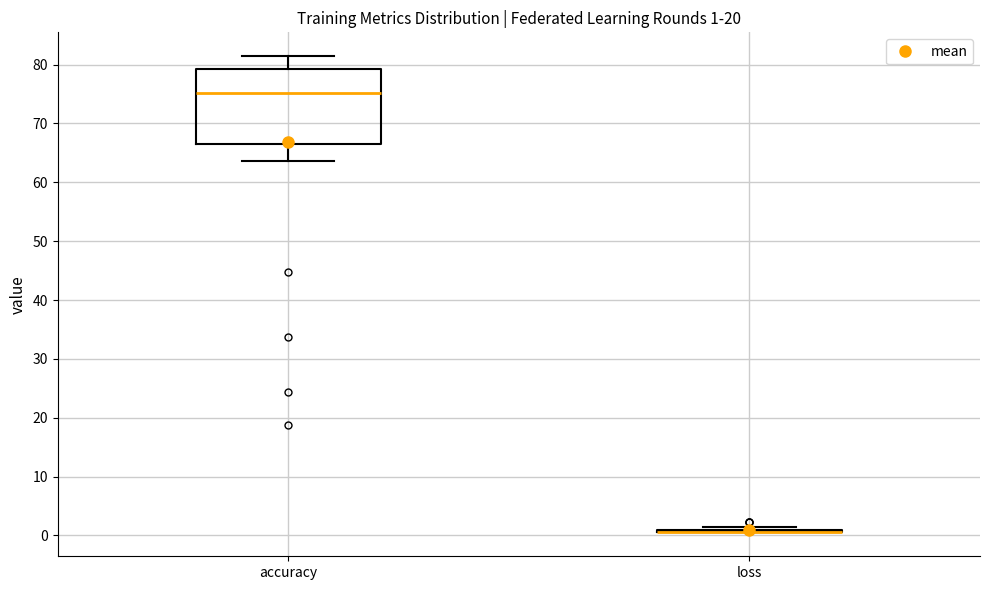

Which box is the tallest, from its lower edge to its upper edge?

accuracy